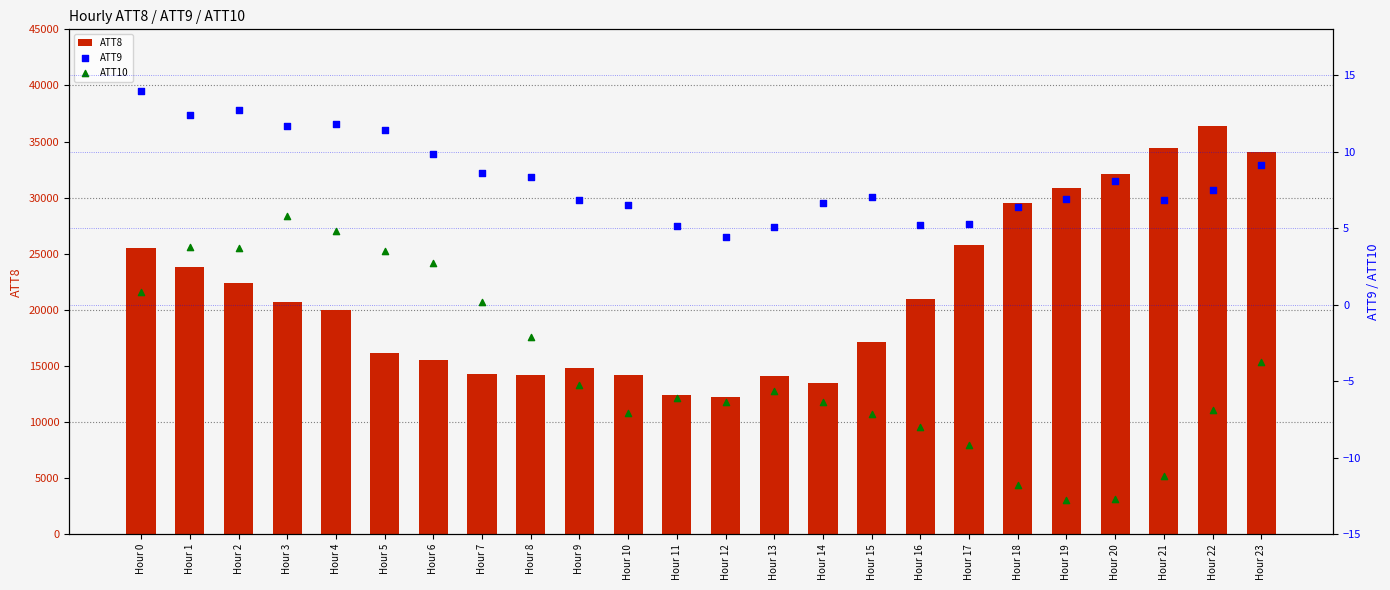

Is the value of ATT9 at Hour 10 greater than the value of ATT8 at Hour 21?

No